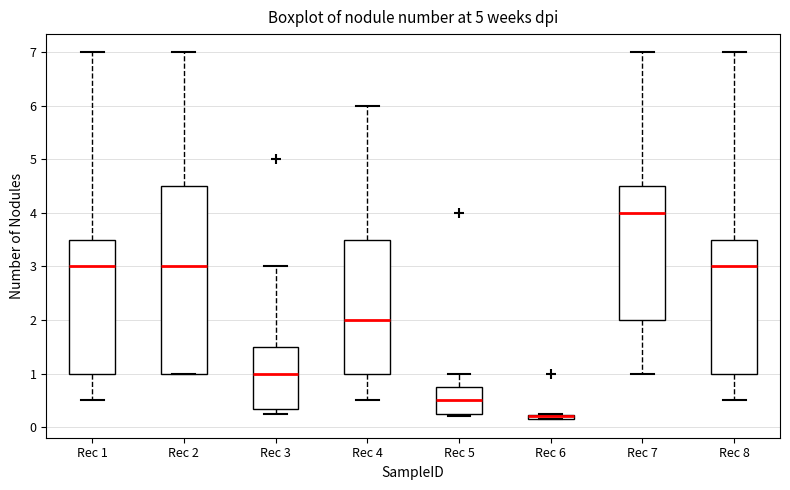

Which box is the tallest, from its lower edge to its upper edge?

Rec 2